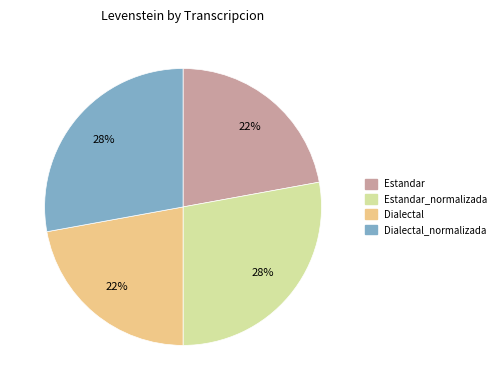

To the nearest percent, what is the average slice percentage?

25%